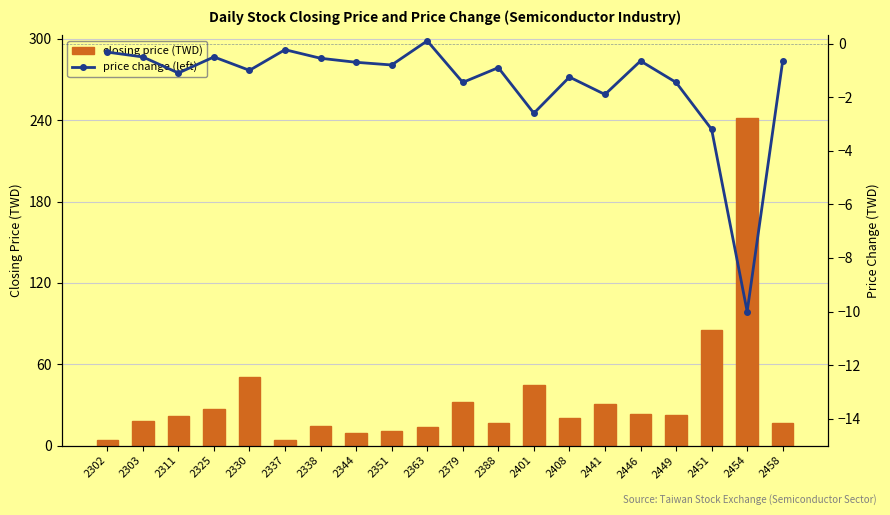

Which series has the largest total across all categories?

closing price (TWD)